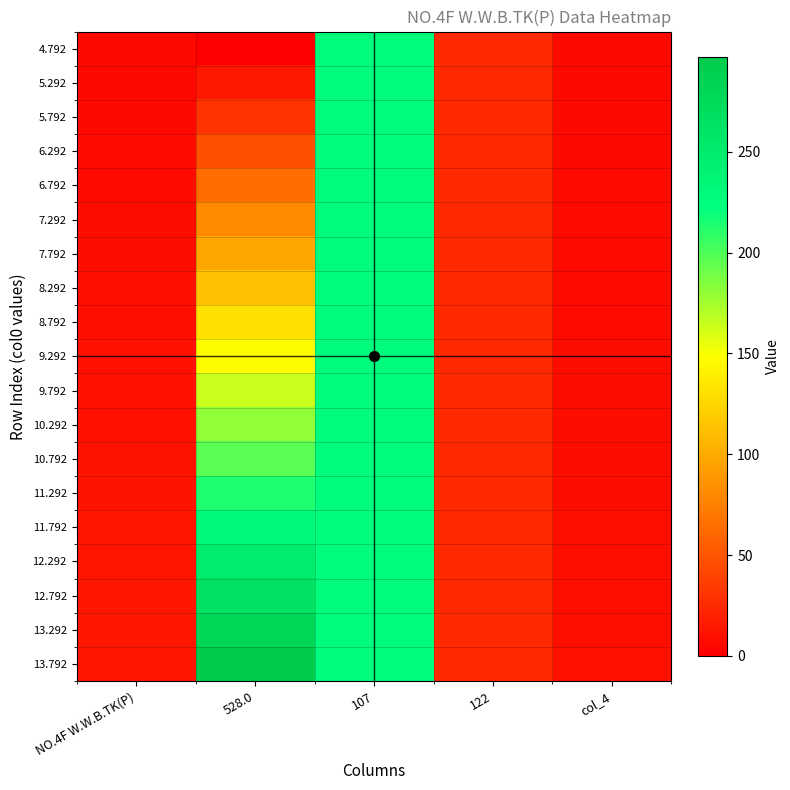

Reading left to right, list all the values displayed in this chart.

4.792: NO.4F W.W.B.TK(P)=4.8	528.0=0.0	107=226.7	122=25.3	col_4=4.8
5.292: NO.4F W.W.B.TK(P)=5.3	528.0=14.9	107=226.8	122=25.4	col_4=5.0
5.792: NO.4F W.W.B.TK(P)=5.8	528.0=30.7	107=226.8	122=25.4	col_4=5.3
6.292: NO.4F W.W.B.TK(P)=6.3	528.0=47.1	107=226.8	122=25.4	col_4=5.6
6.792: NO.4F W.W.B.TK(P)=6.8	528.0=63.7	107=226.8	122=25.4	col_4=5.8
7.292: NO.4F W.W.B.TK(P)=7.3	528.0=80.3	107=226.9	122=25.5	col_4=6.1
7.792: NO.4F W.W.B.TK(P)=7.8	528.0=97.0	107=226.9	122=25.5	col_4=6.3
8.292: NO.4F W.W.B.TK(P)=8.3	528.0=113.7	107=226.9	122=25.5	col_4=6.6
8.792: NO.4F W.W.B.TK(P)=8.8	528.0=130.4	107=226.9	122=25.5	col_4=6.8
9.292: NO.4F W.W.B.TK(P)=9.3	528.0=147.0	107=226.9	122=25.5	col_4=7.1
9.792: NO.4F W.W.B.TK(P)=9.8	528.0=163.7	107=226.9	122=25.5	col_4=7.3
10.292: NO.4F W.W.B.TK(P)=10.3	528.0=180.4	107=226.9	122=25.5	col_4=7.6
10.792: NO.4F W.W.B.TK(P)=10.8	528.0=197.1	107=226.9	122=25.5	col_4=7.8
11.292: NO.4F W.W.B.TK(P)=11.3	528.0=213.8	107=226.9	122=25.5	col_4=8.1
11.792: NO.4F W.W.B.TK(P)=11.8	528.0=230.4	107=226.9	122=25.5	col_4=8.3
12.292: NO.4F W.W.B.TK(P)=12.3	528.0=247.1	107=226.9	122=25.5	col_4=8.6
12.792: NO.4F W.W.B.TK(P)=12.8	528.0=263.8	107=226.9	122=25.5	col_4=8.8
13.292: NO.4F W.W.B.TK(P)=13.3	528.0=280.5	107=226.9	122=25.5	col_4=9.1
13.792: NO.4F W.W.B.TK(P)=13.8	528.0=297.1	107=226.9	122=25.5	col_4=9.3